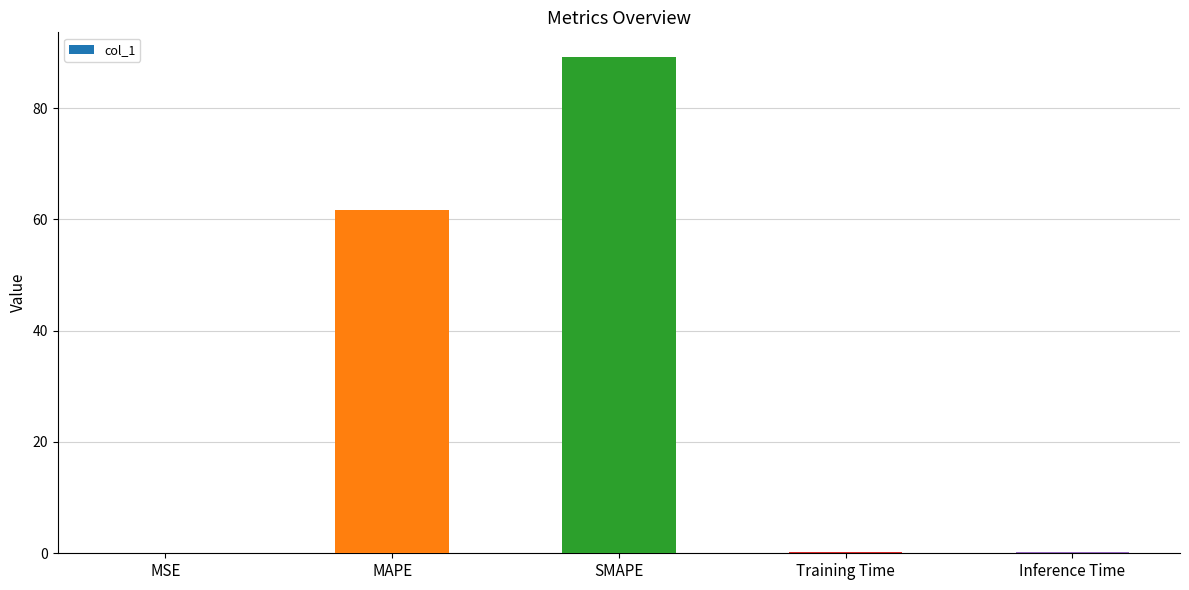

What is the sum of all values?

151.2